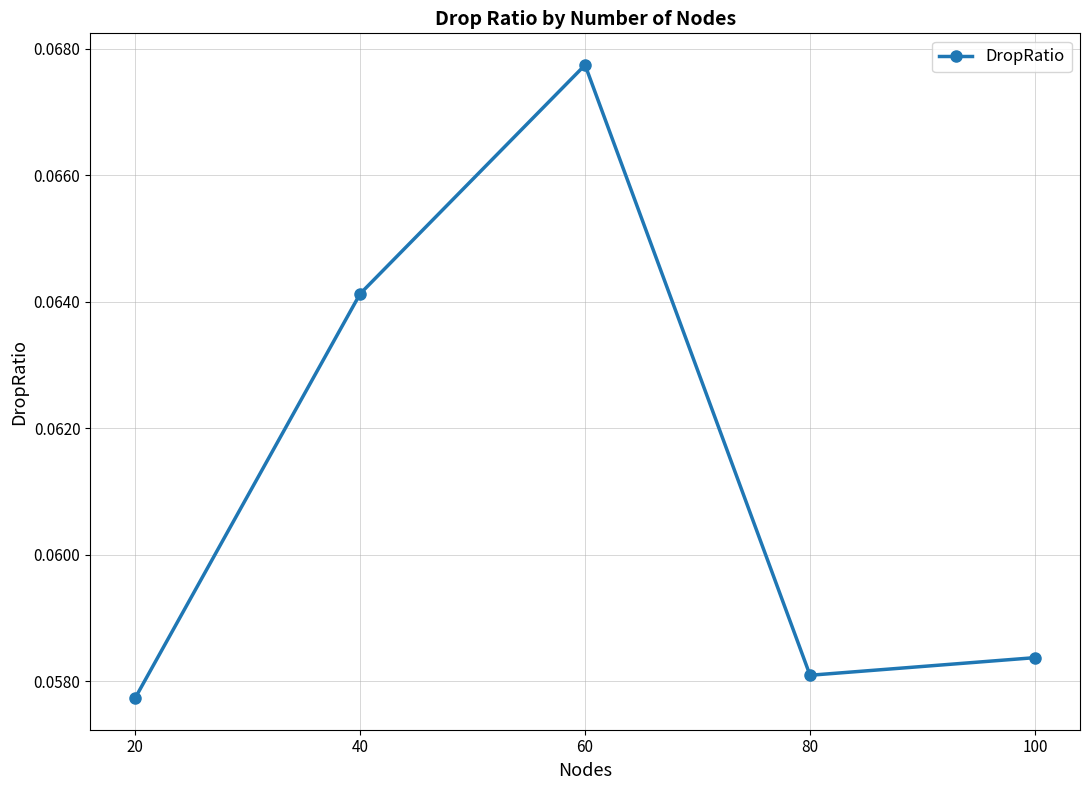

How many points are higher than both their immediate neighbors (excluding endpoints)?

1